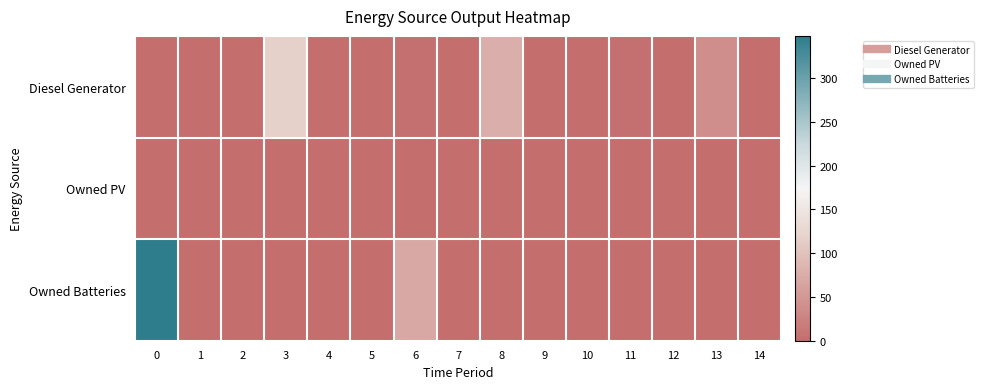

What is the difference between the highest and lowest values at 0?

348